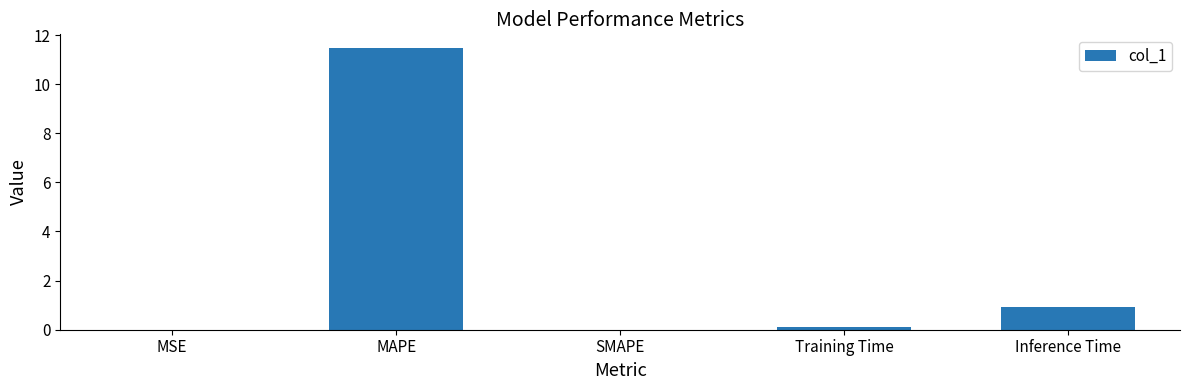

Which has a higher value, SMAPE or MAPE?

MAPE